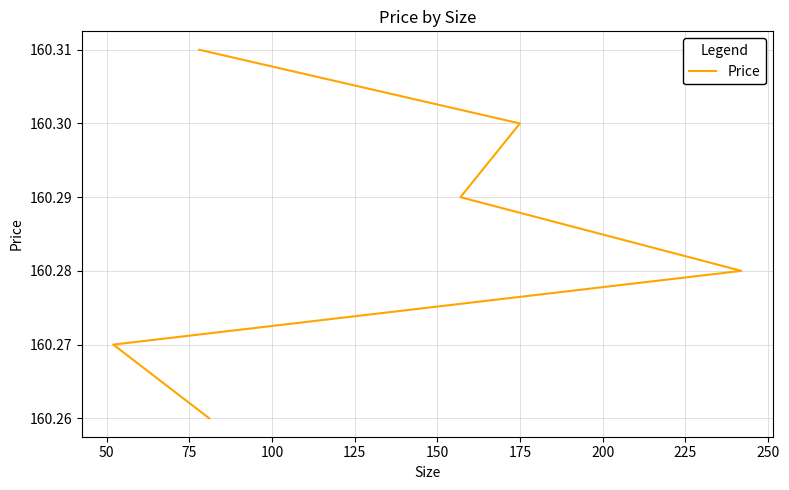

Between 125 and 25, which is larger?

125